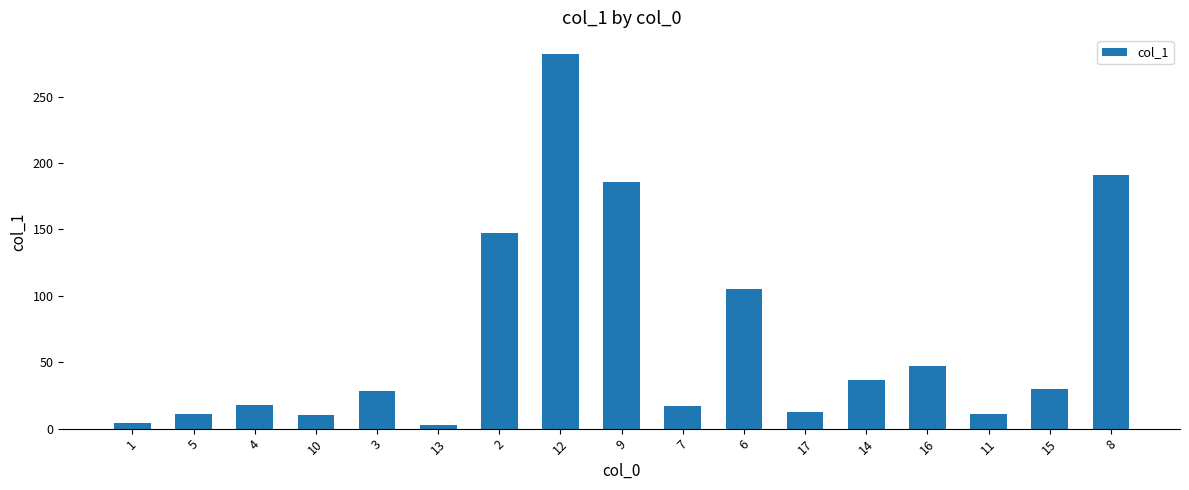

What is the change in value from 5 to 4?

+6.5